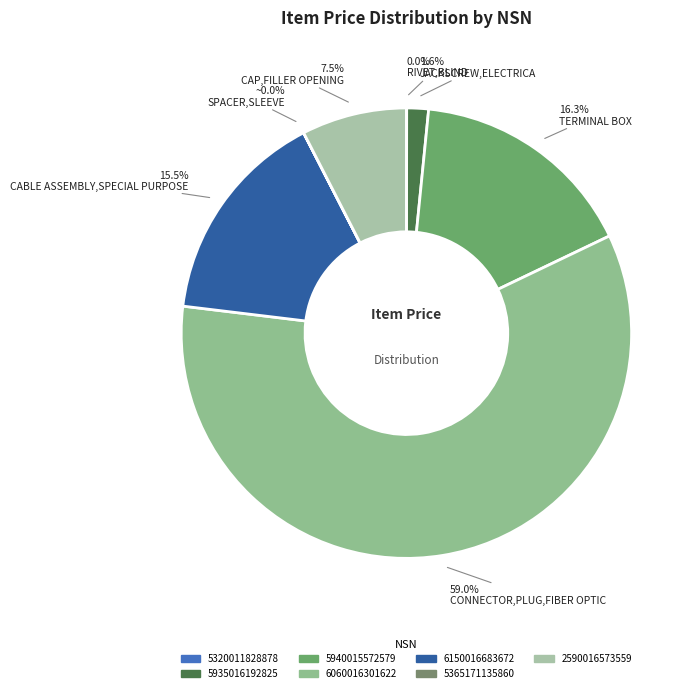

Is it true that 6150016683672 is 3% of the pie?

False